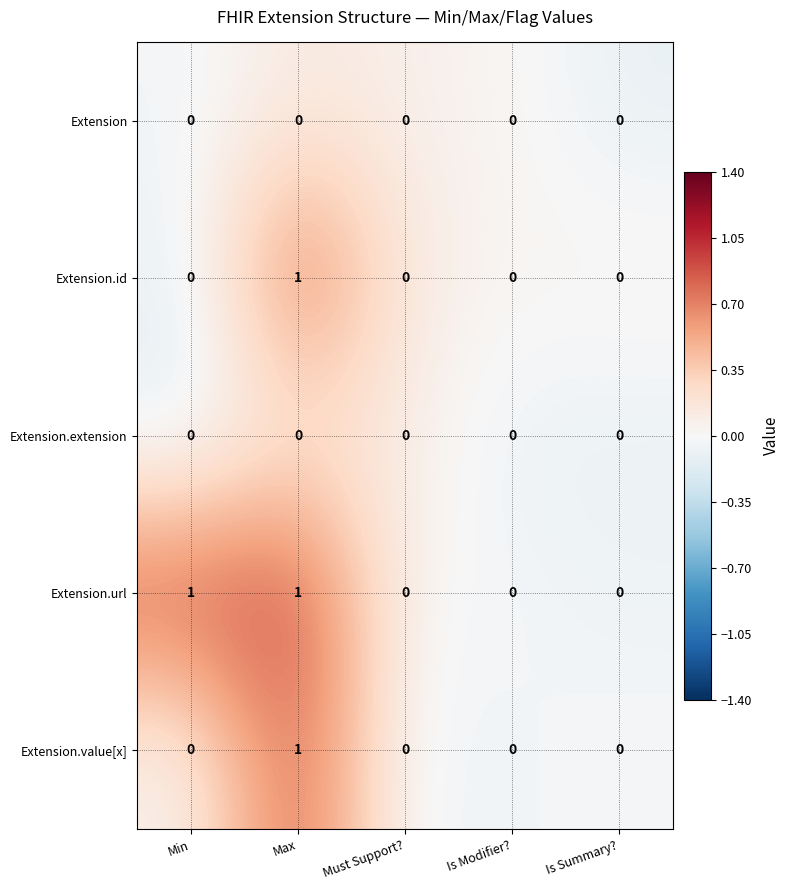

Which series has the largest total across all categories?

Extension.url